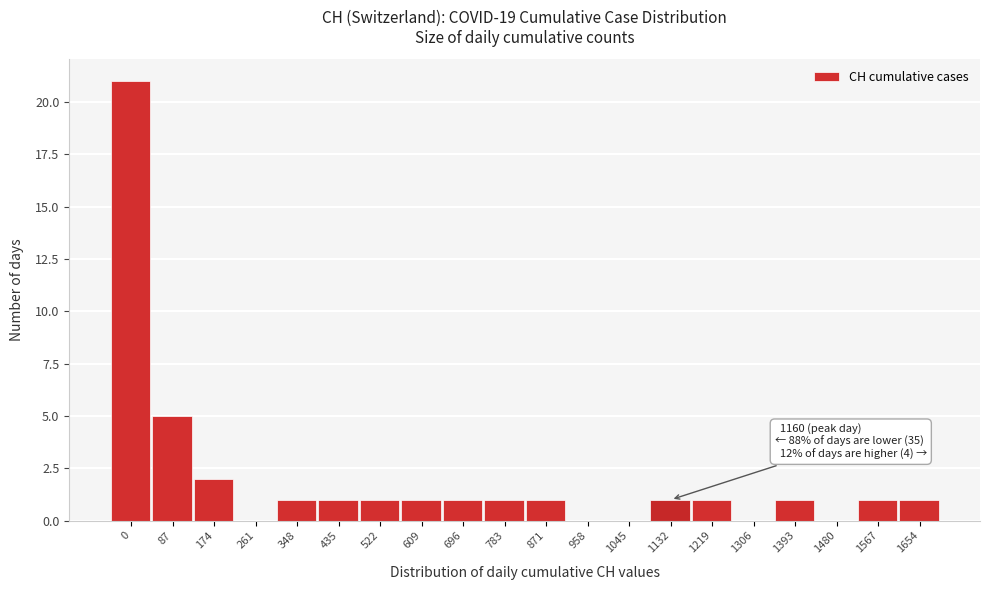

Reading right to left, transcribe all the data shown in this chart.

1654=1	1567=1	1480=0	1393=1	1306=0	1219=1	1132=1	1045=0	958=0	871=1	783=1	696=1	609=1	522=1	435=1	348=1	261=0	174=2	87=5	0=21